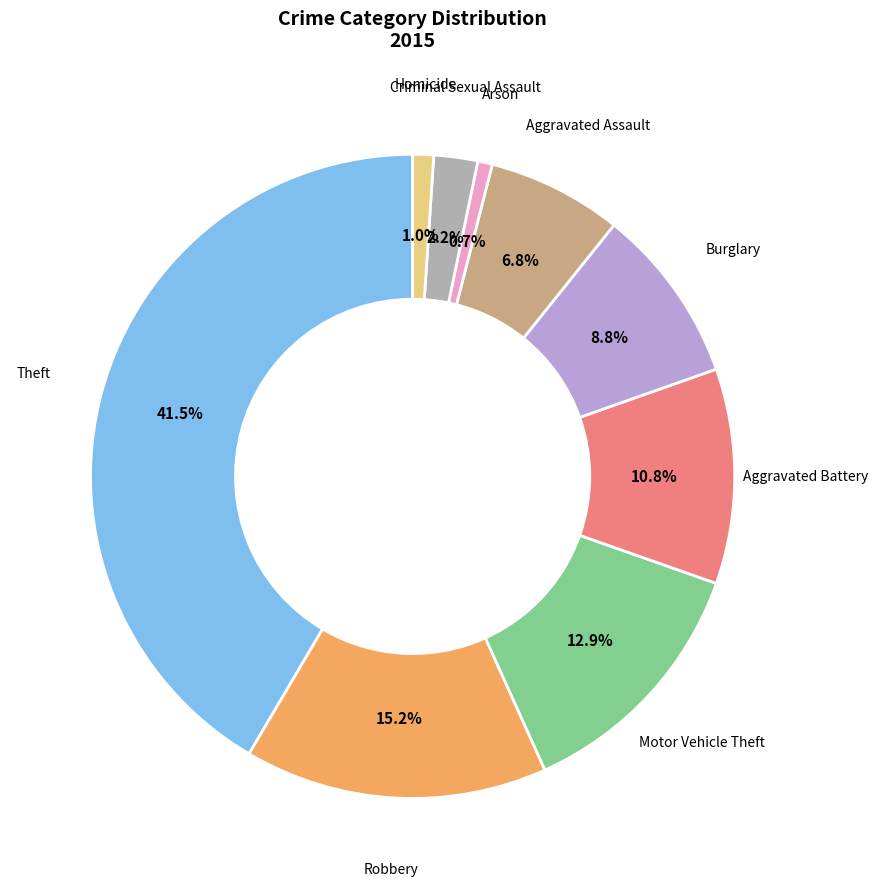

To the nearest percent, what is the difference between the largest and smallest slice percentages?

41%